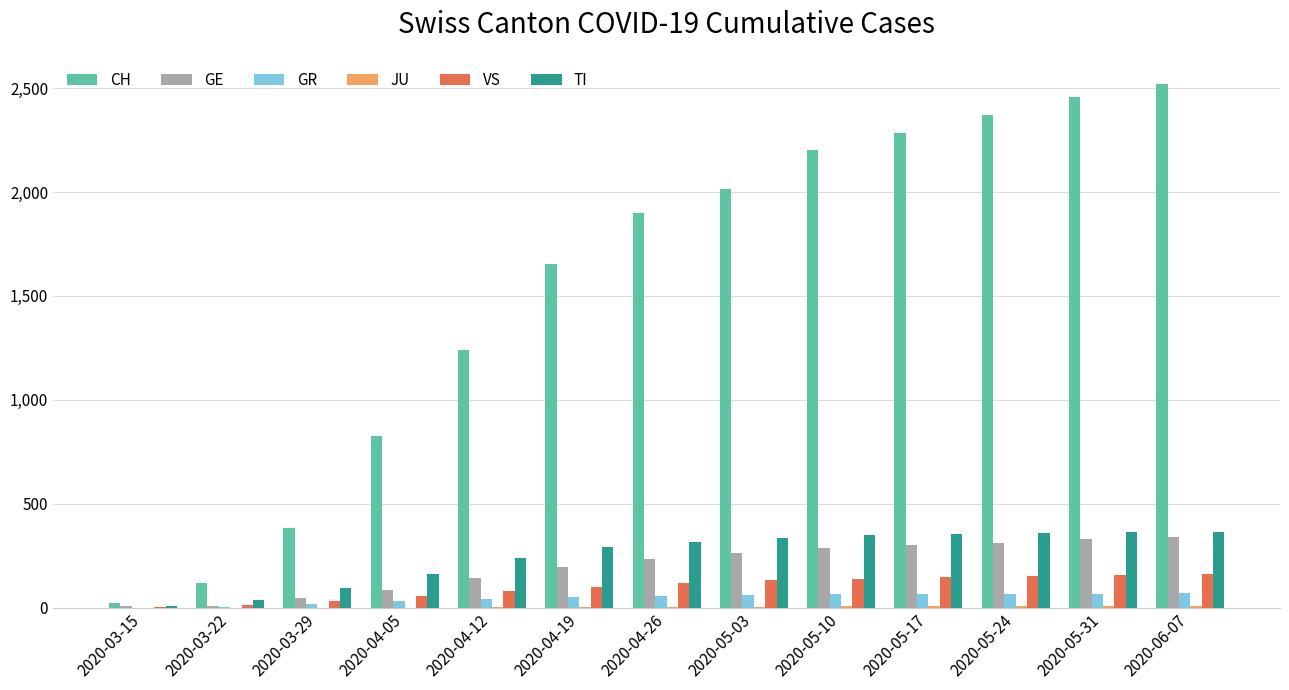

What is the spread (max minus min) of values at 2020-05-10?

2197